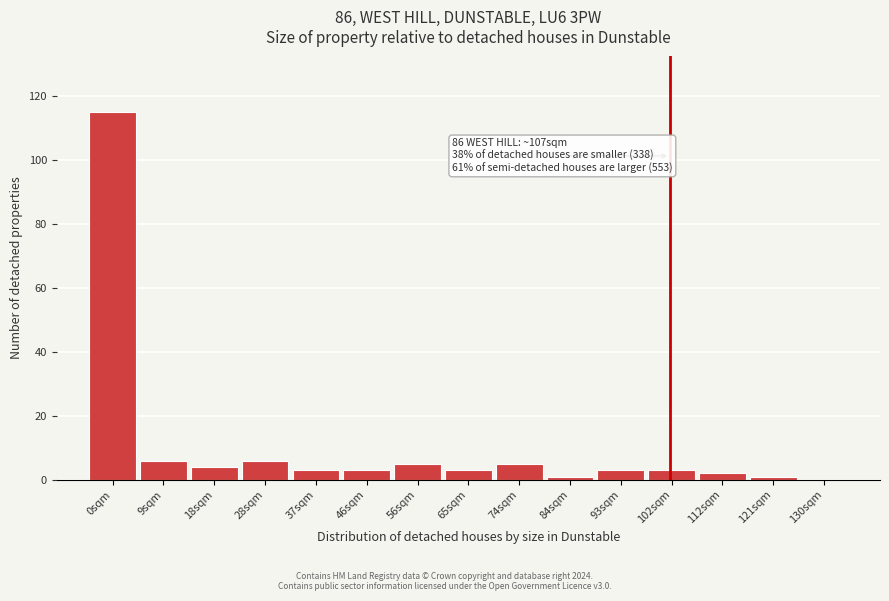

Reading left to right, extract all data points from this chart.

0sqm=115	9sqm=6	18sqm=4	28sqm=6	37sqm=3	46sqm=3	56sqm=5	65sqm=3	74sqm=5	84sqm=1	93sqm=3	102sqm=3	112sqm=2	121sqm=1	130sqm=0